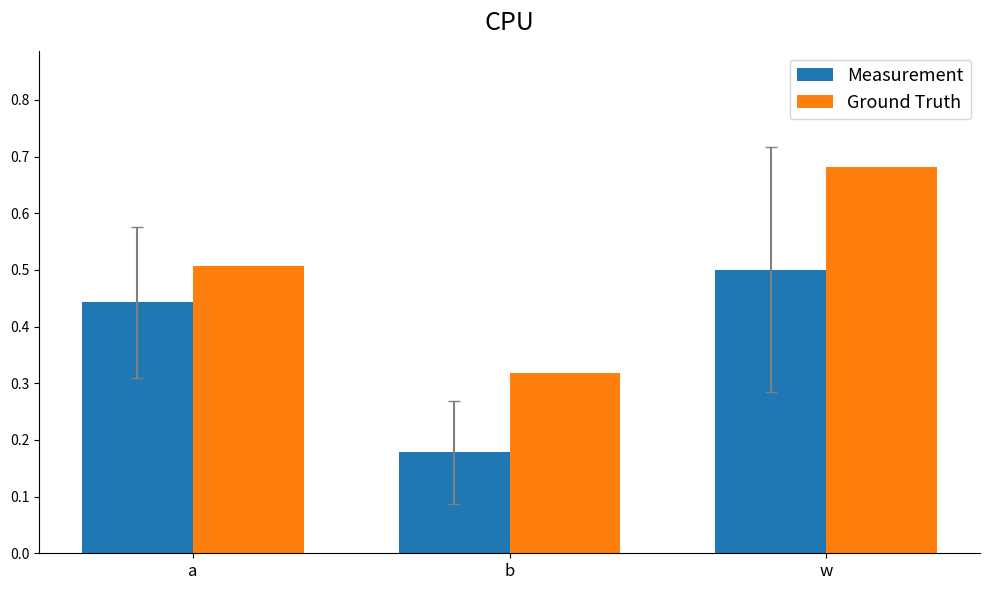

At which category does the chart reach its peak across all series?

w